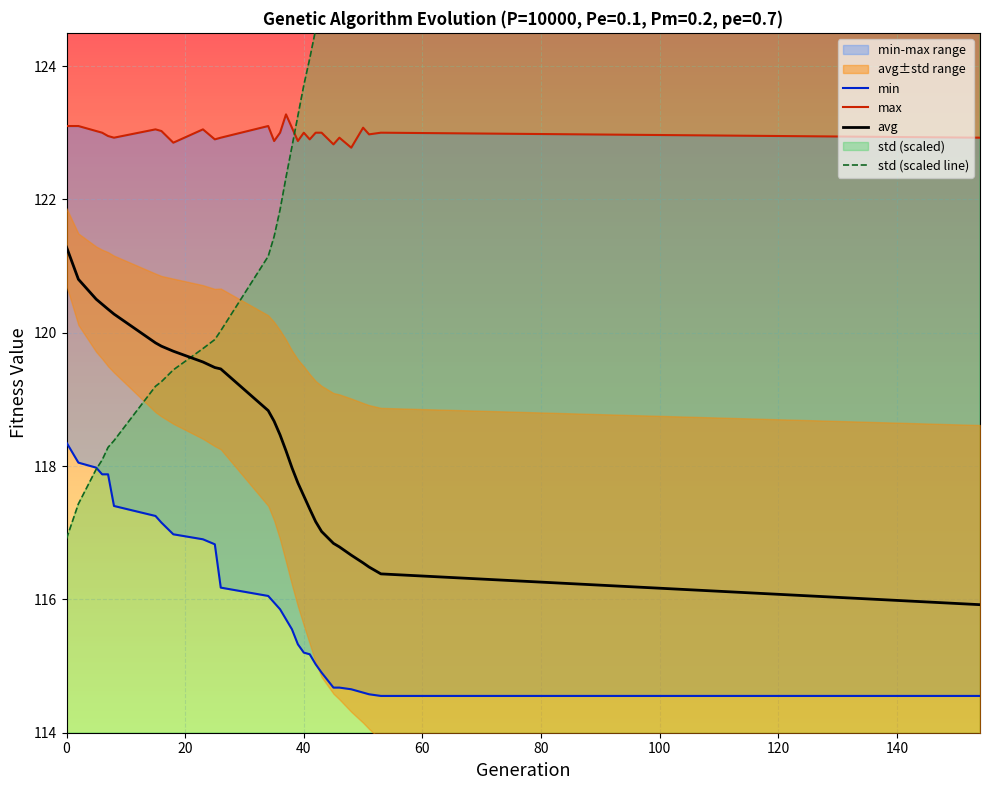

Between 50 and 26, which is larger?

26